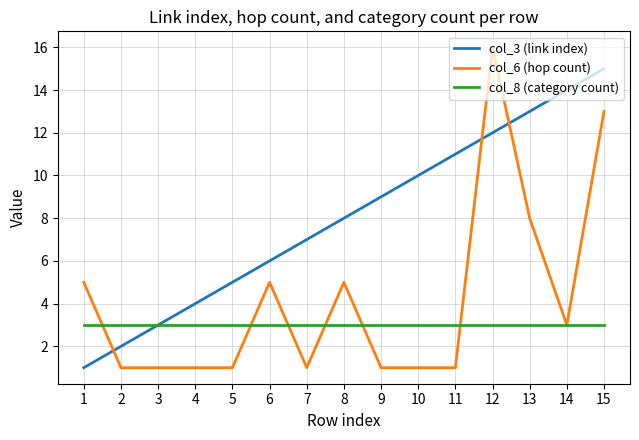

Where is col_3 (link index) nearest to the value 8?

8